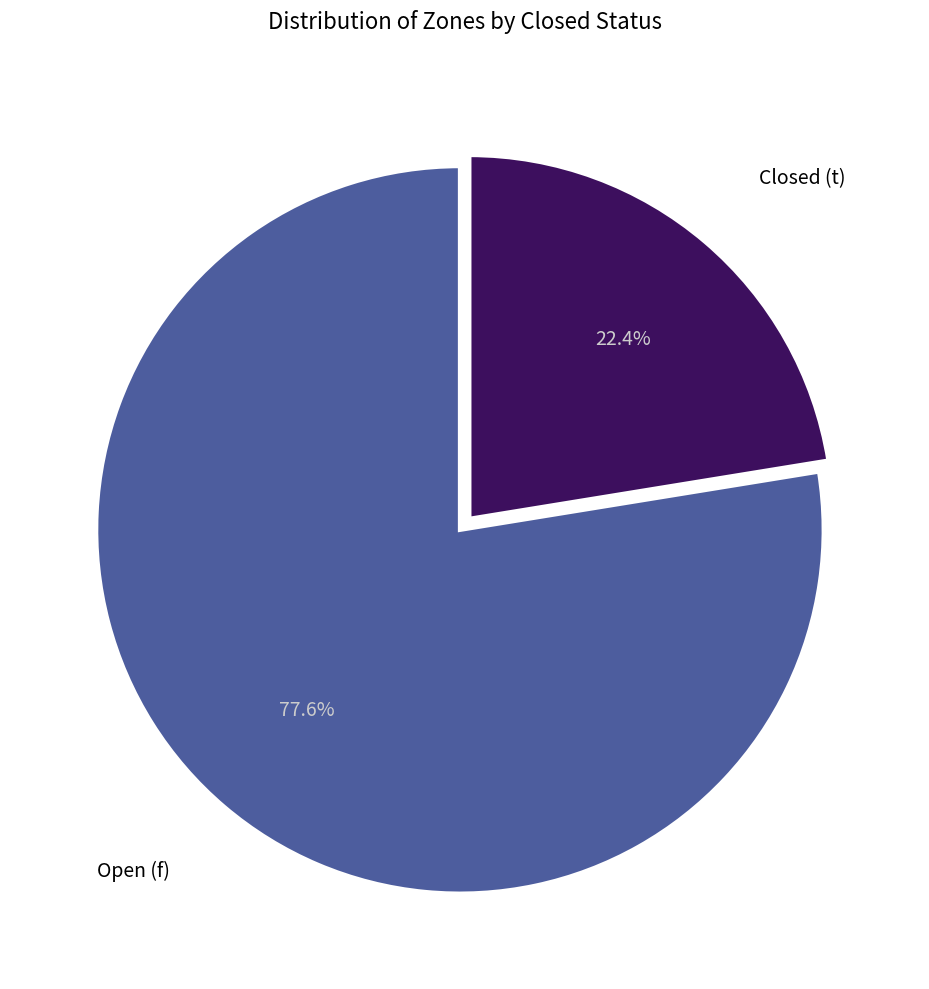

Does any single category account for the majority?

Yes